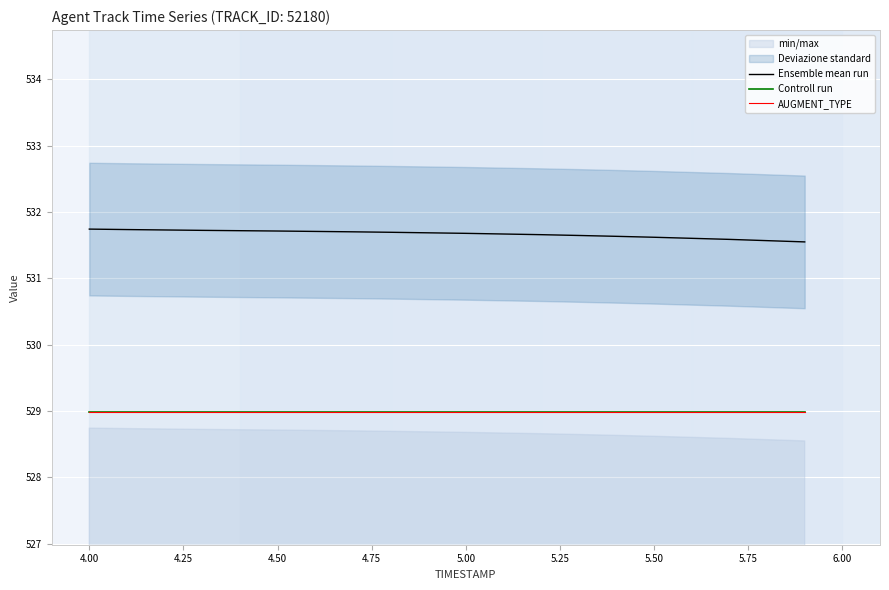

Rank the series by their maximum value, from highest to lowest.

Ensemble mean run, Controll run, AUGMENT_TYPE